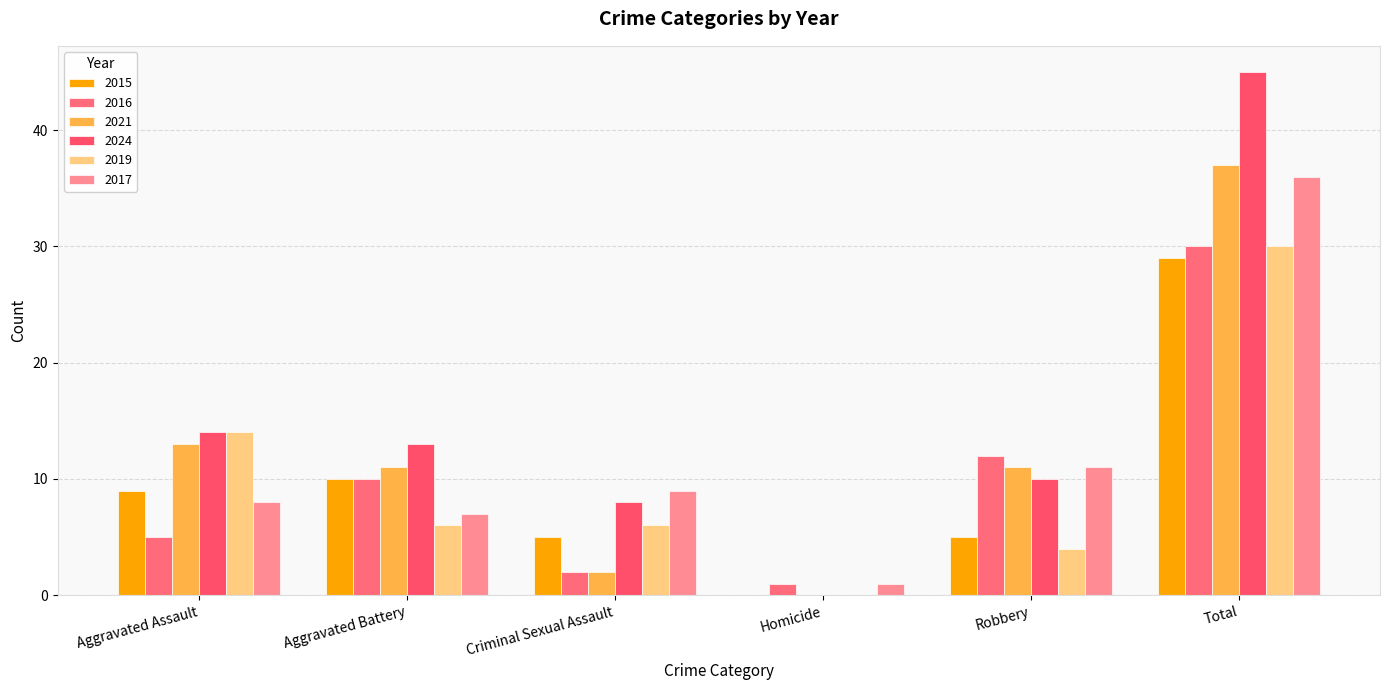

Does the chart contain stacked bars?

No